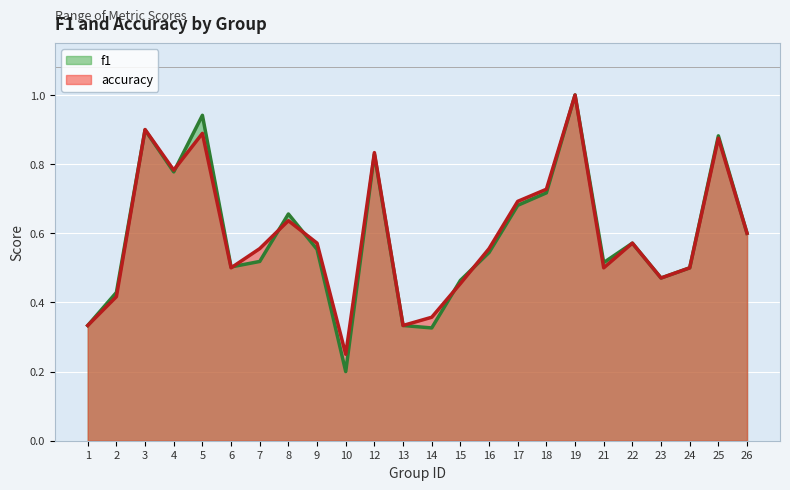

At which label does accuracy reach its peak?

19